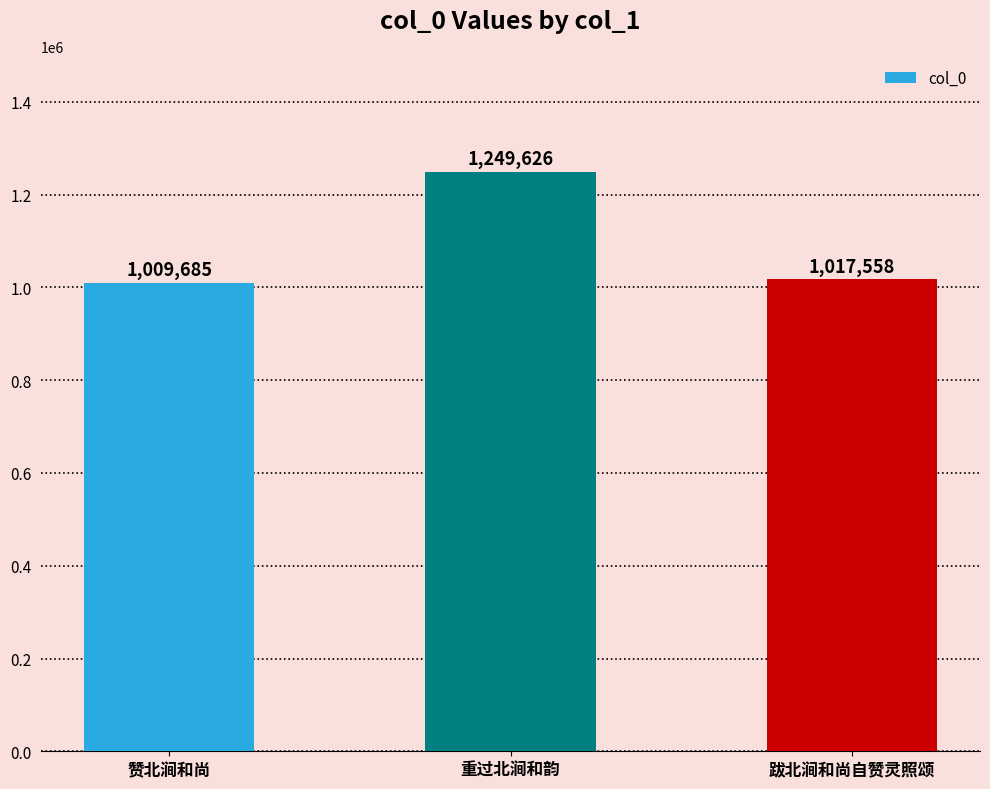

List the labels in order of value, largest first.

重过北涧和韵, 跋北涧和尚自赞灵照颂, 赞北涧和尚